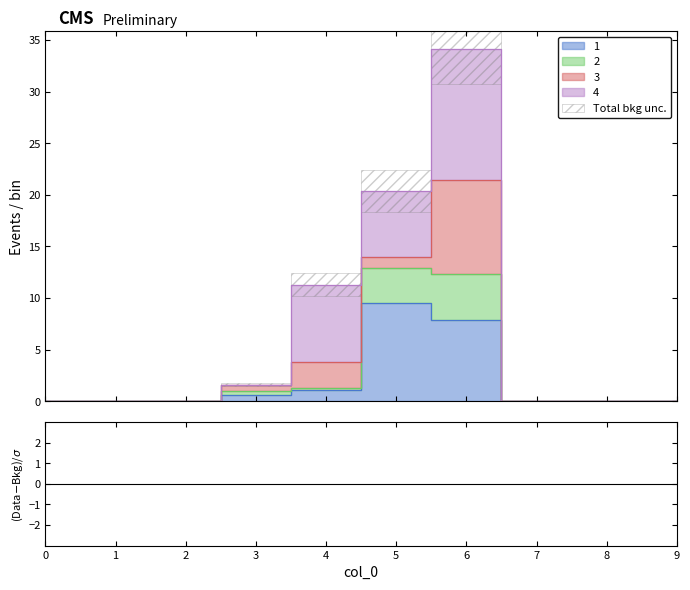

What is the sum of the 1 values at 5 and 6?

17.4